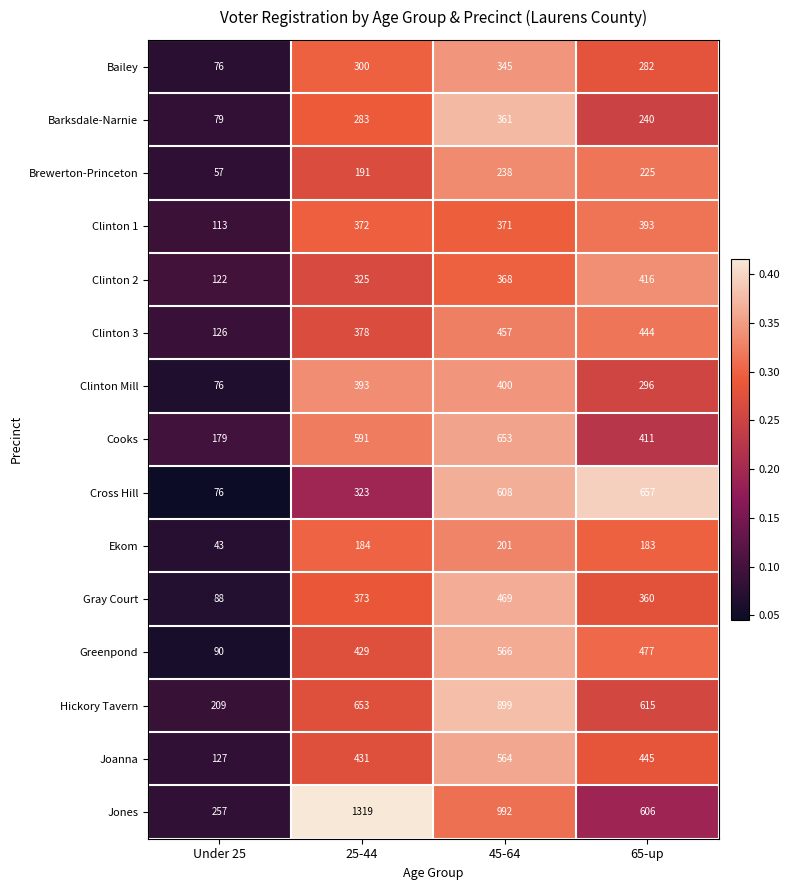

The Ekom series shows 265 at 25-44. True or false?

False